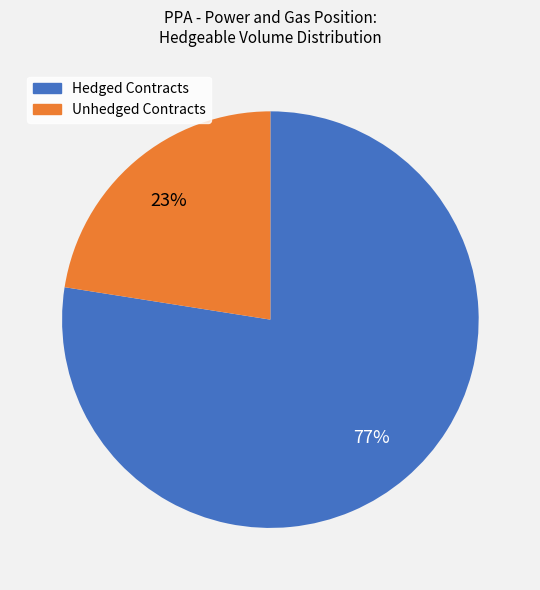

To the nearest percent, what is the average slice percentage?

50%